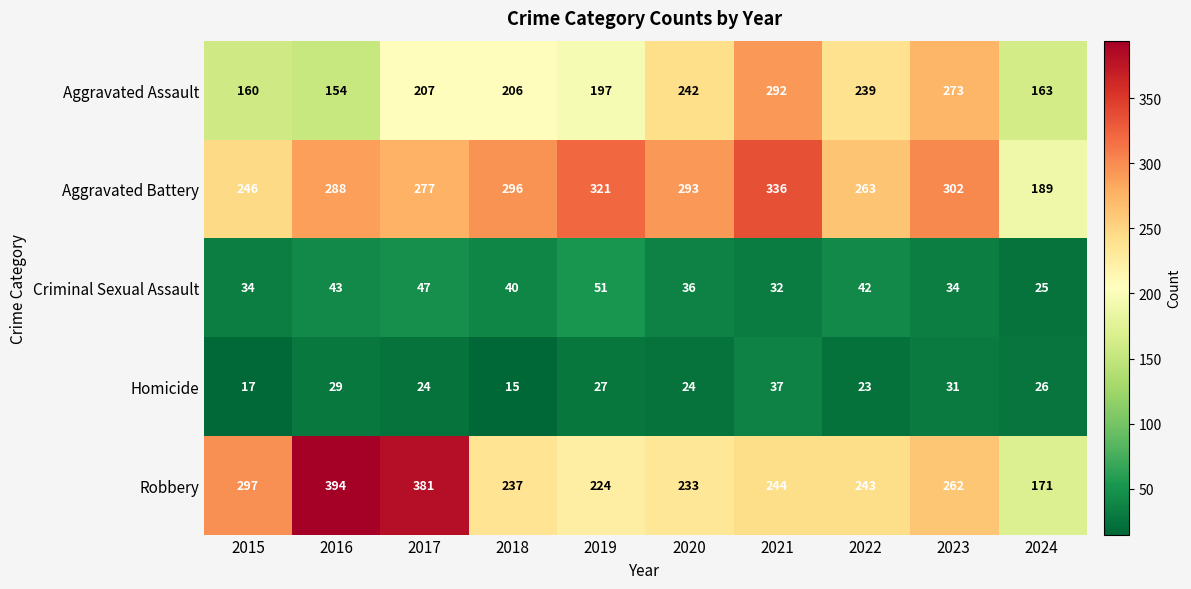

Which category has the highest value across all series?

2016